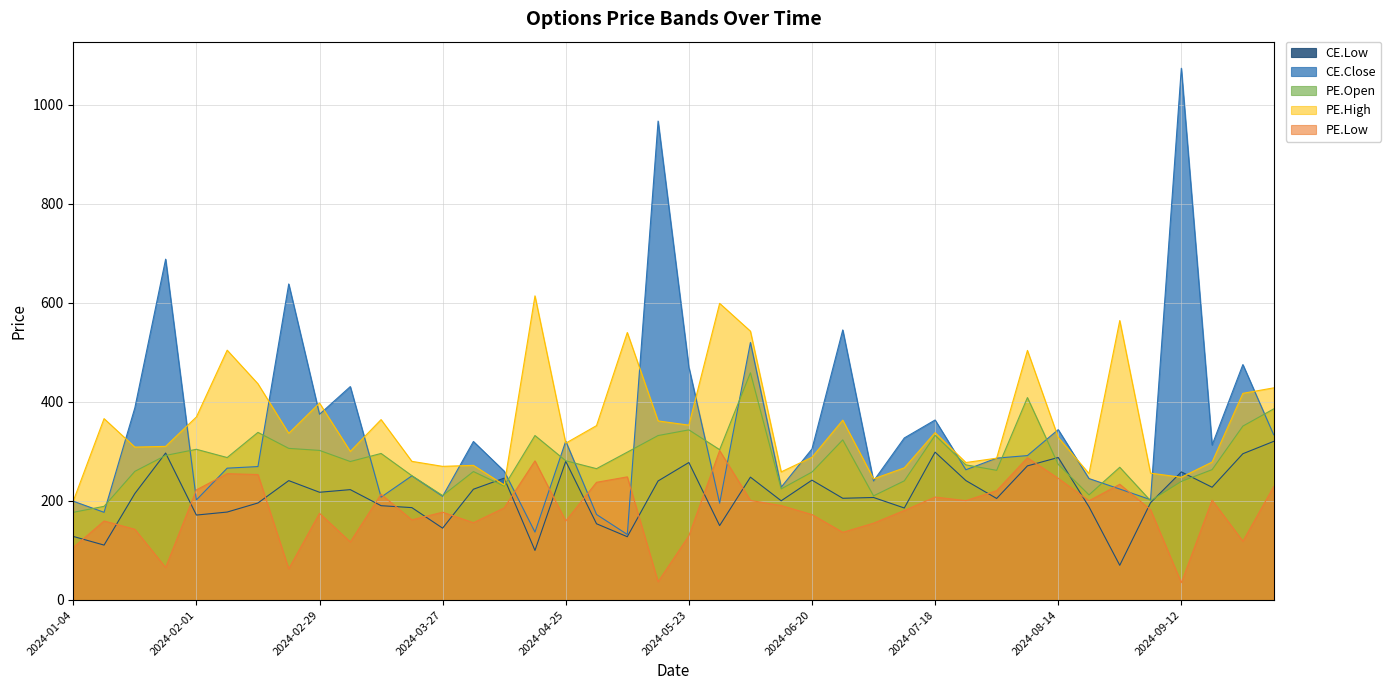

What is the difference between the CE.Close values at 2024-01-18 and 2024-09-26?

87.4